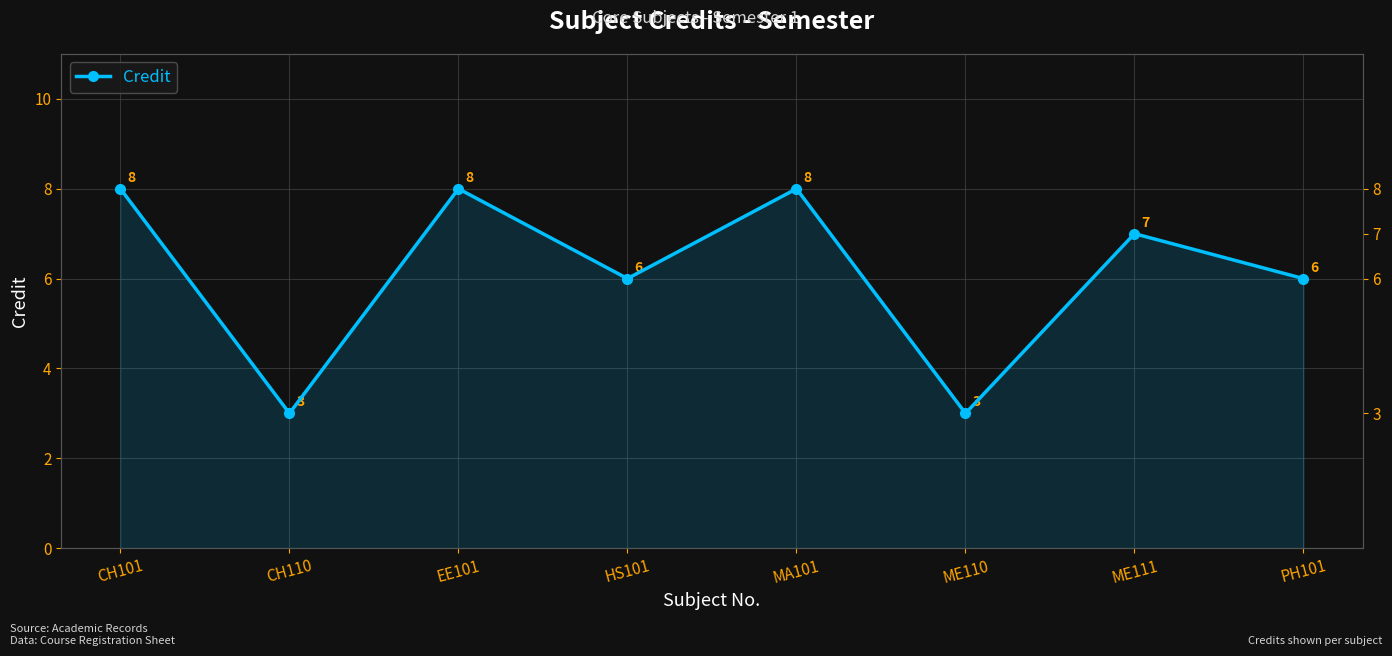

How many values are between 6 and 8?

6